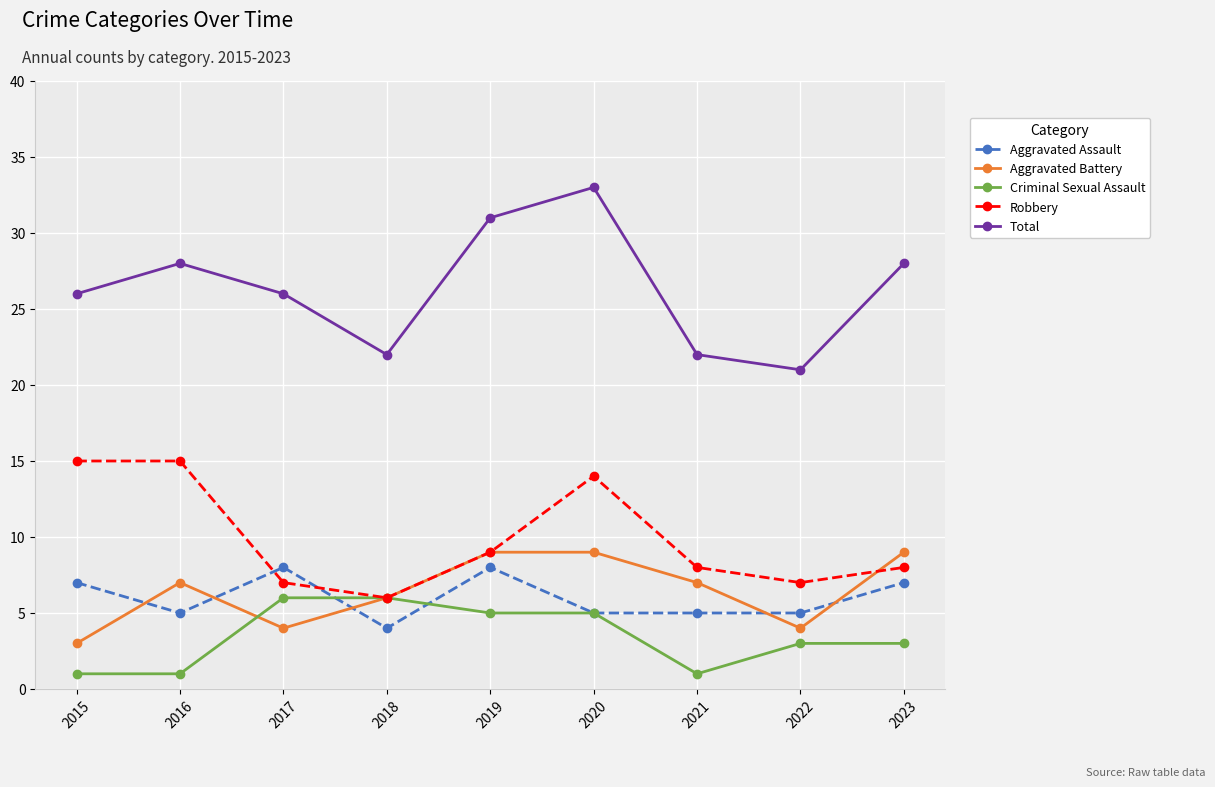

True or false: Criminal Sexual Assault and Total intersect in this chart.

False